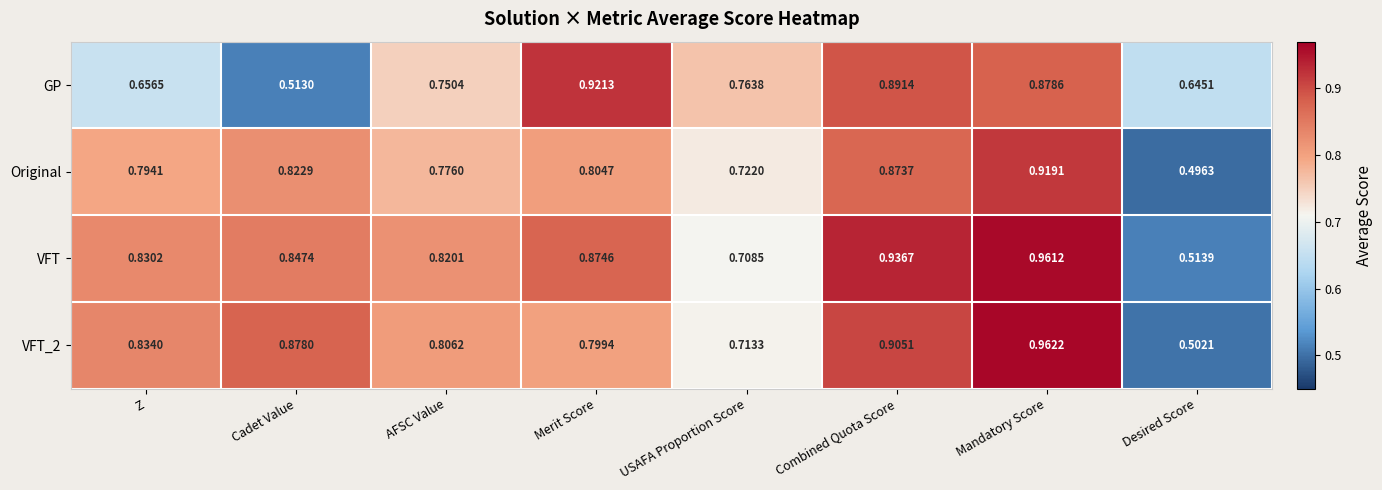

Rank the series at Cadet Value from highest to lowest value.

VFT_2, VFT, Original, GP